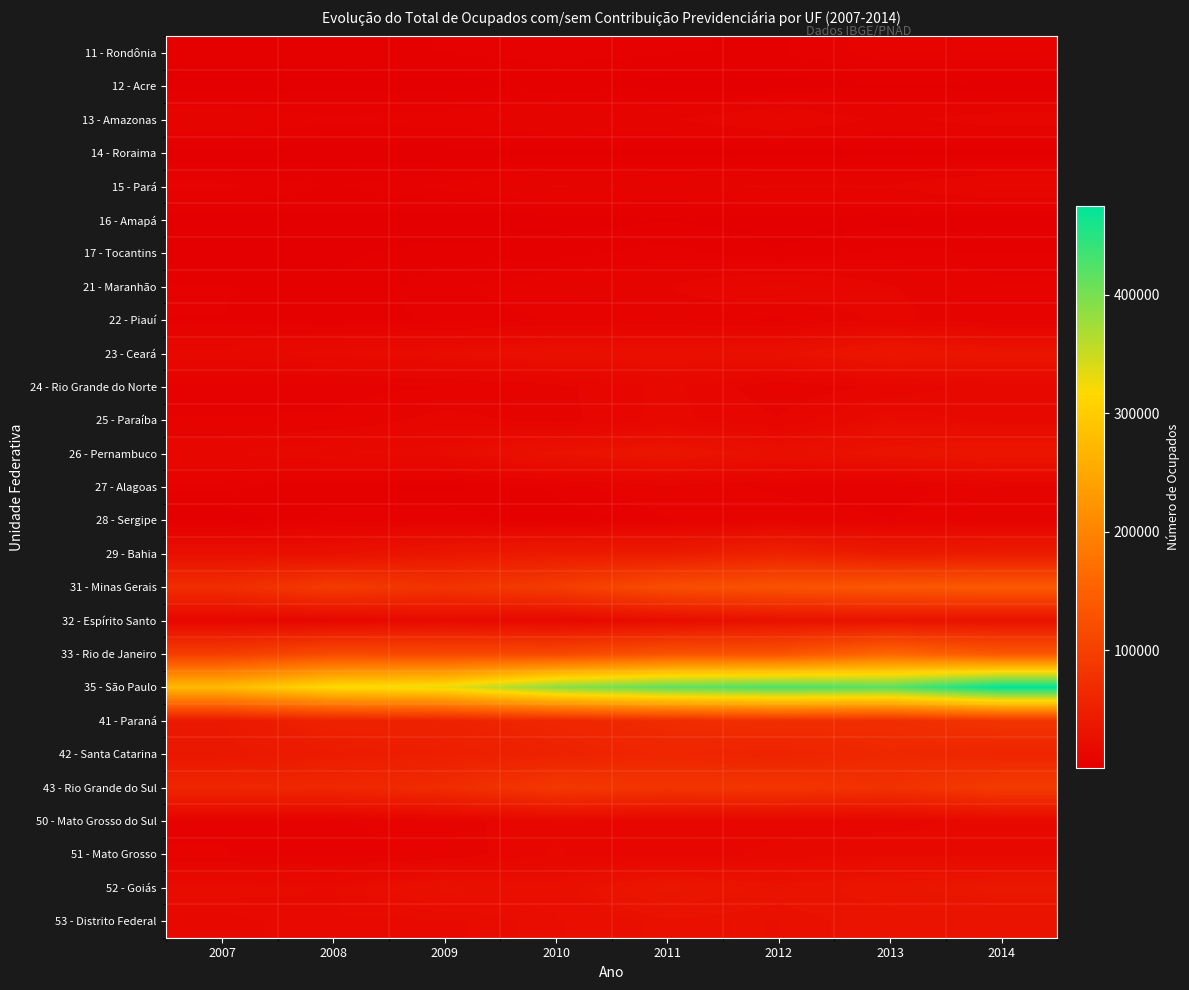

What is the spread (max minus min) of values at 2007?

273652